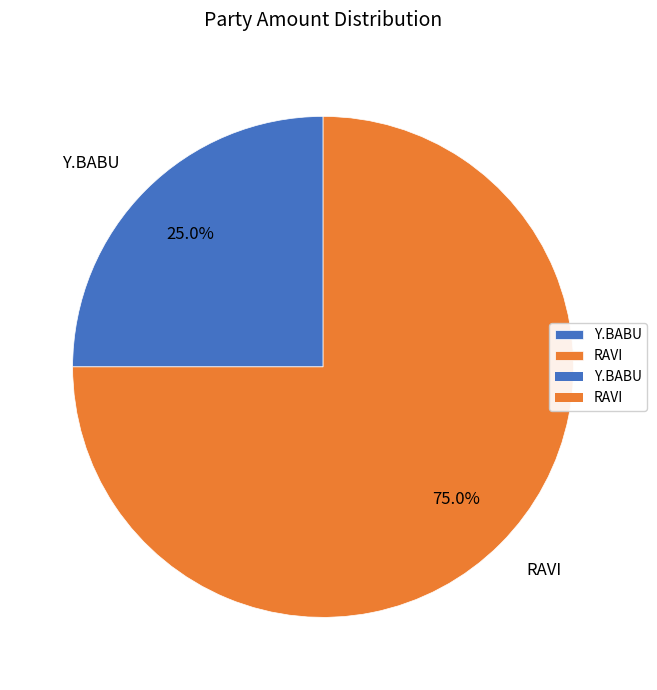

Approximately how many times larger is the value at Y.BABU compared to RAVI?

0.3